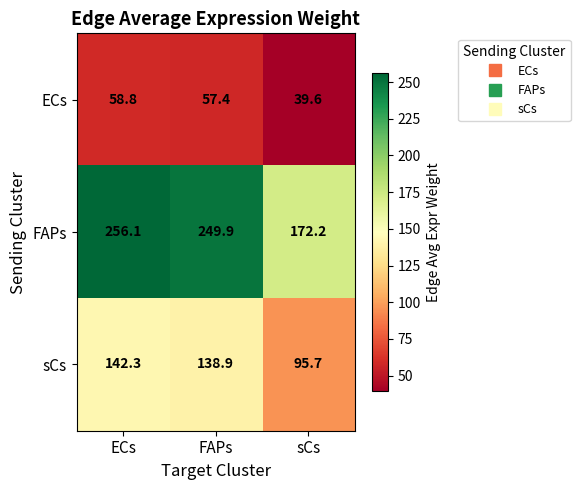

How many series are shown in this chart?

3